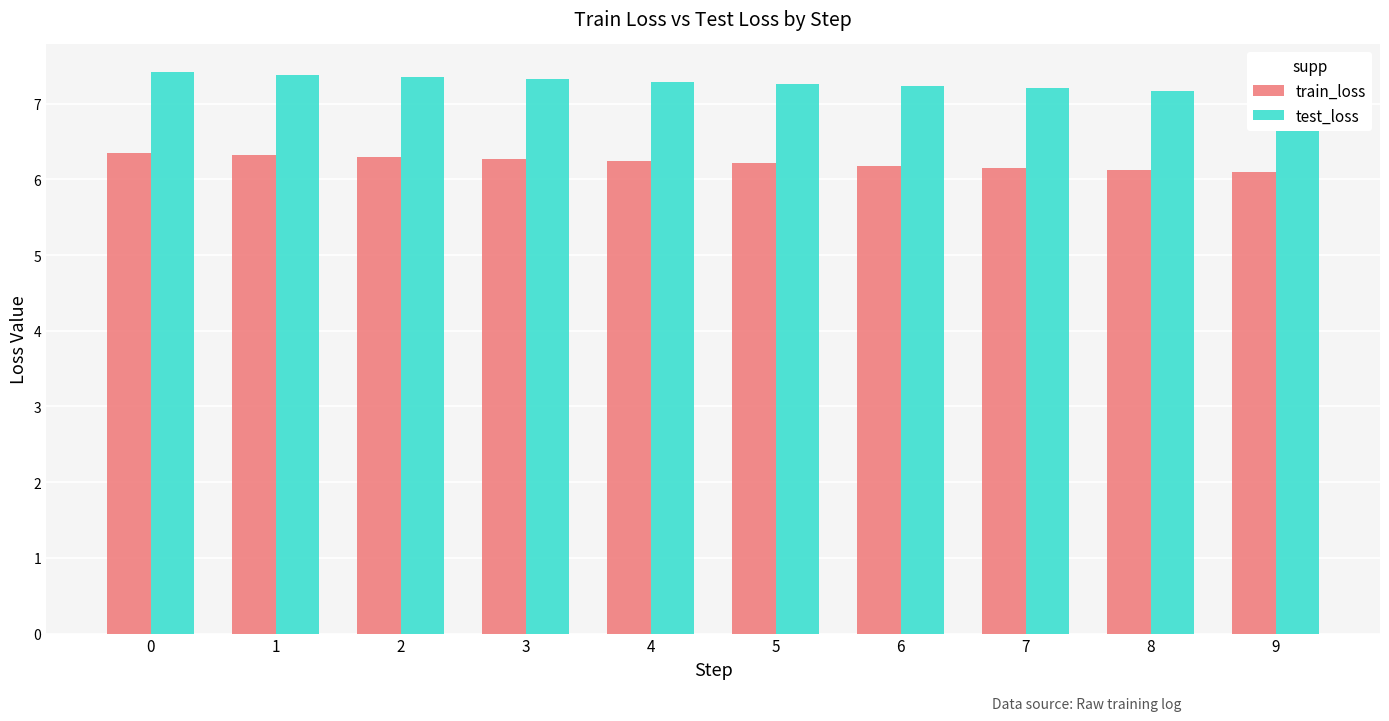

What are all the series names shown in the legend?

train_loss, test_loss